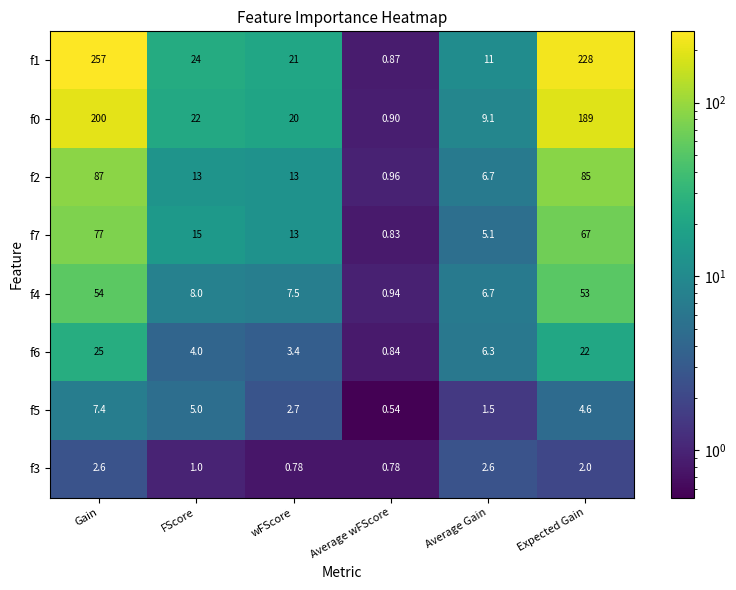

At how many categories does at least one series exceed 100?

2